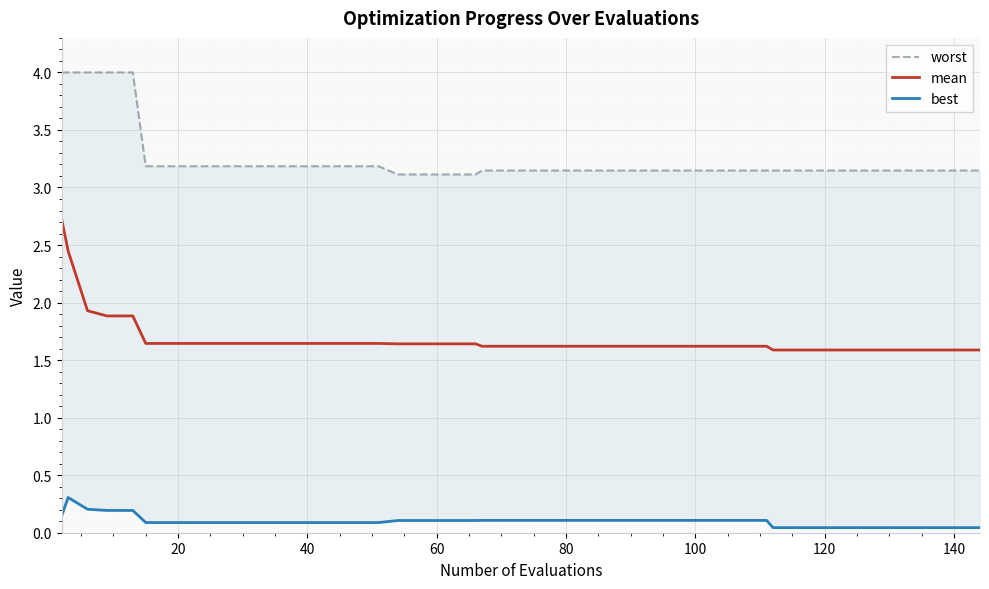

What is the maximum value for mean?

2.7